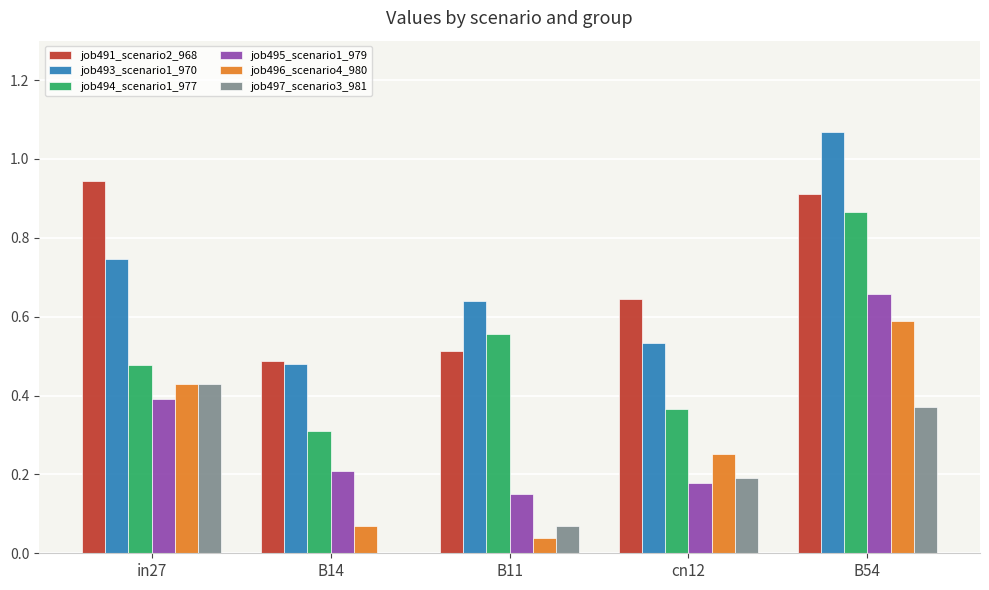

True or false: job495_scenario1_979 has a value of 0.2 at B11.

True